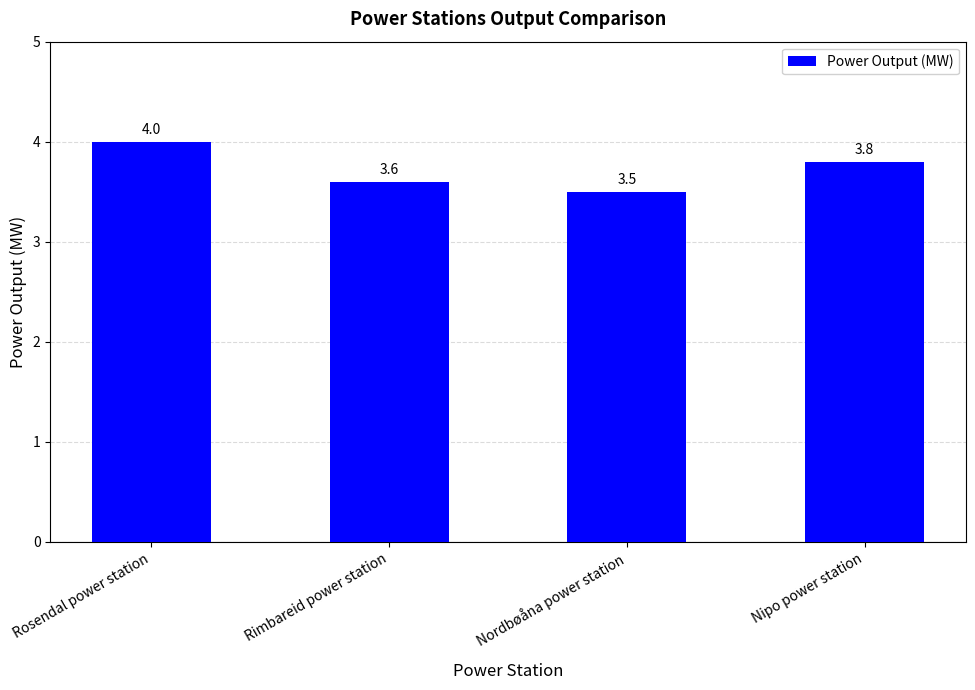

Is it true that the value at Nordbøåna power station is 3.5?

True